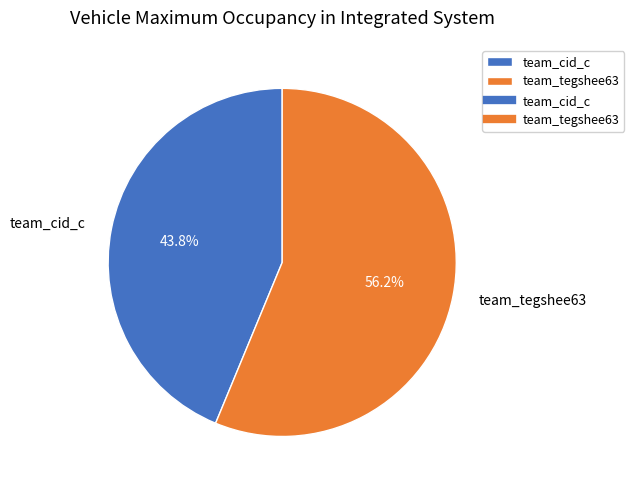

Which slice is the smallest?

team_cid_c